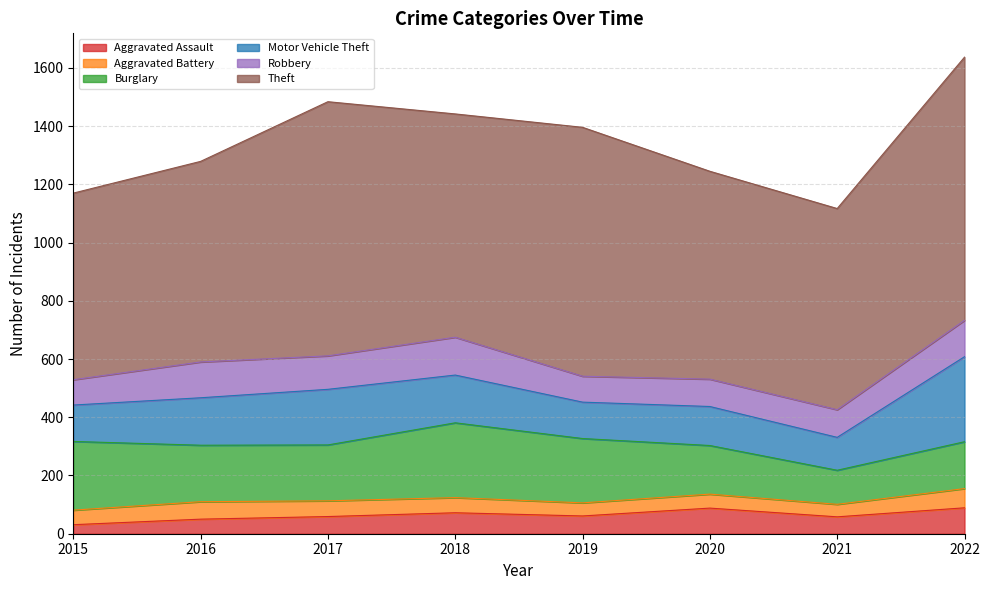

Where is the first local maximum for Burglary?

2018